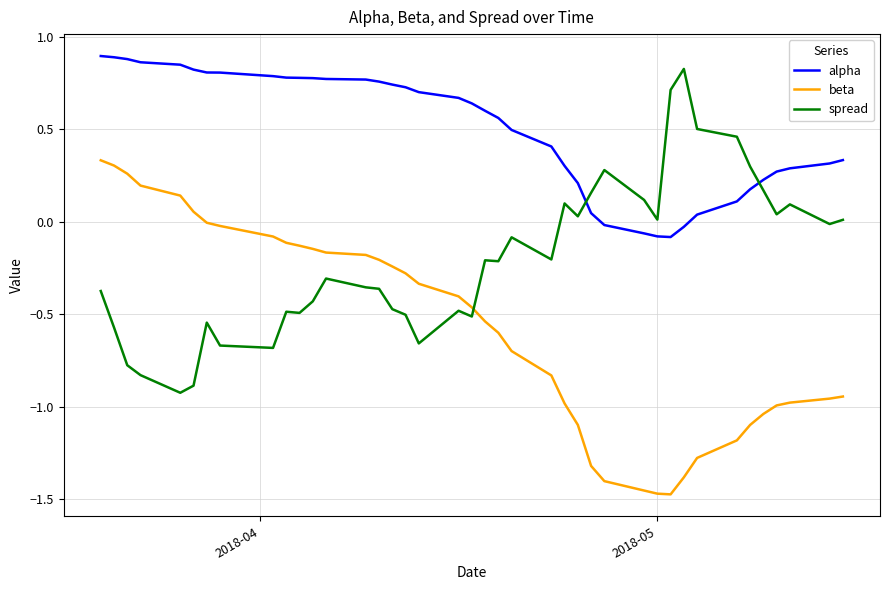

How many values in spread are below zero?

25